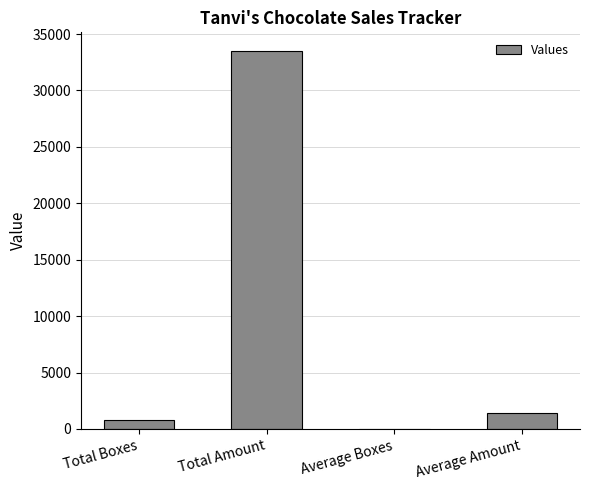

Reading left to right, transcribe all the data shown in this chart.

815.0	33479.0	35.4	1455.6